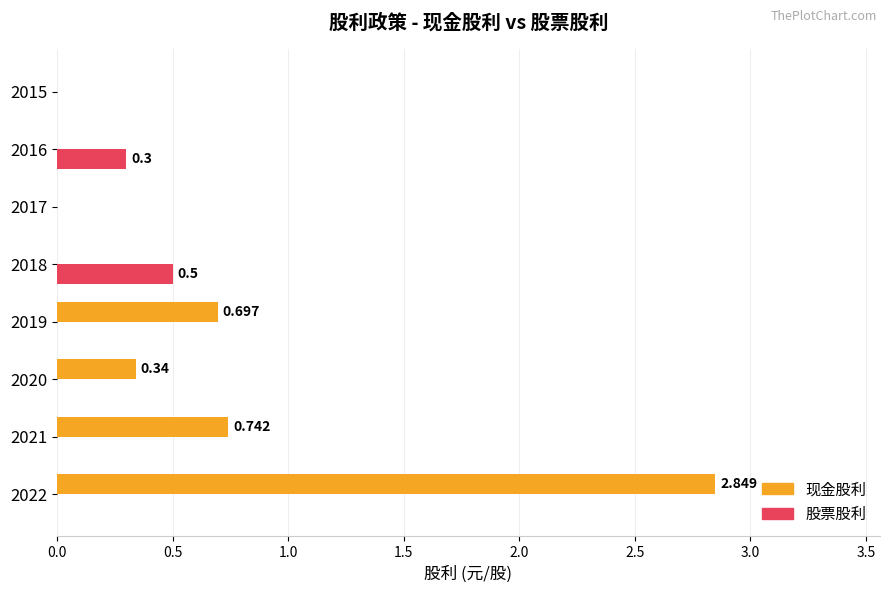

Which series changed the most between 2020 and 2015?

现金股利